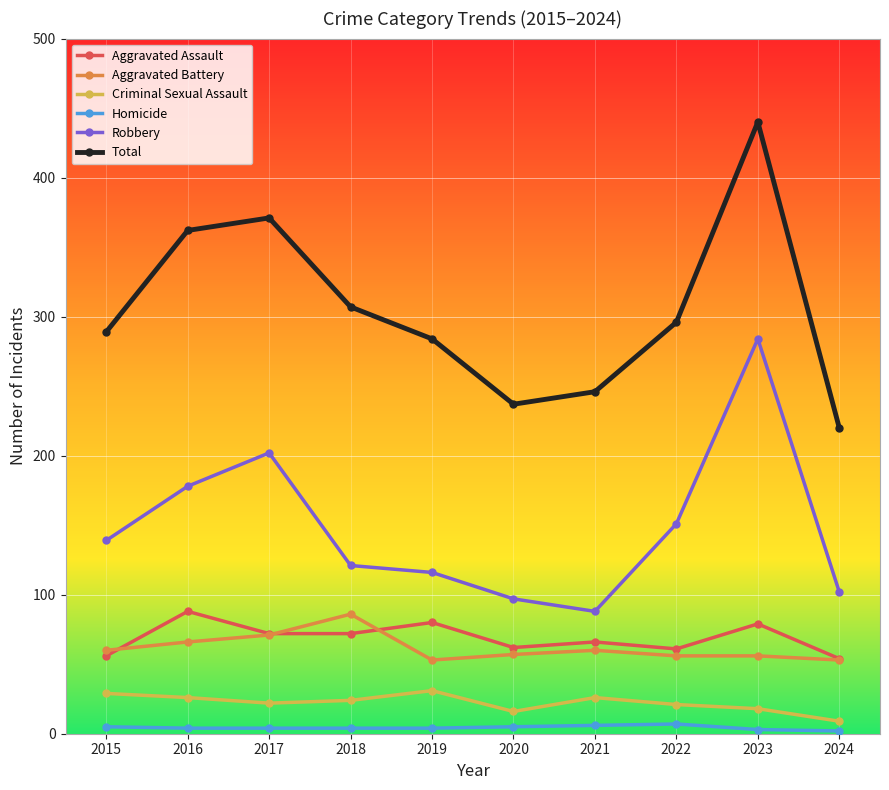

Is this an area chart (filled region under the line)?

No